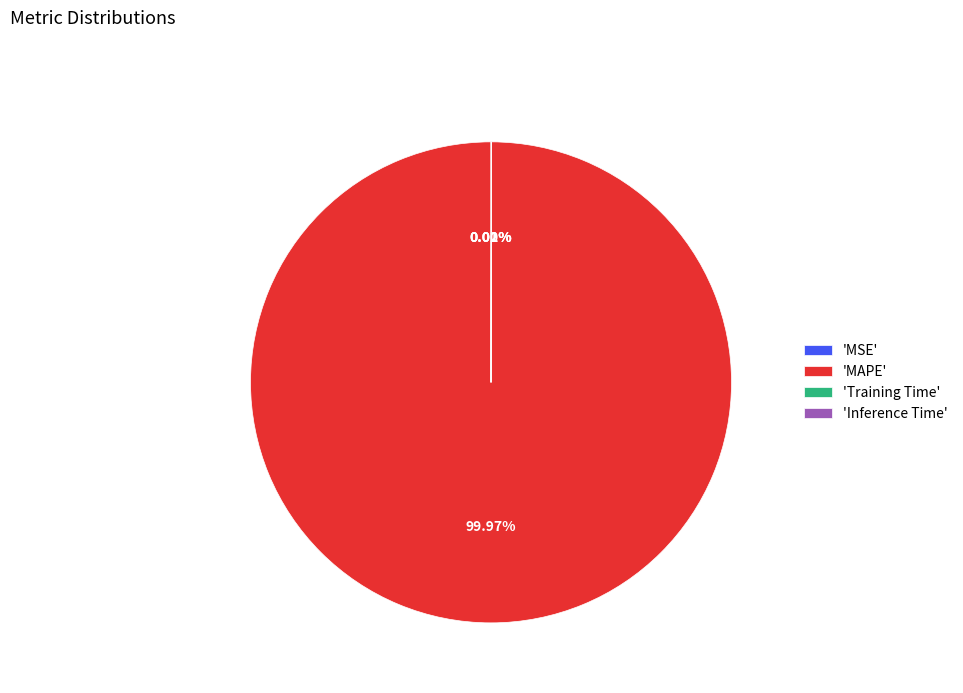

Which slice represents more than half of the pie?

'MAPE'